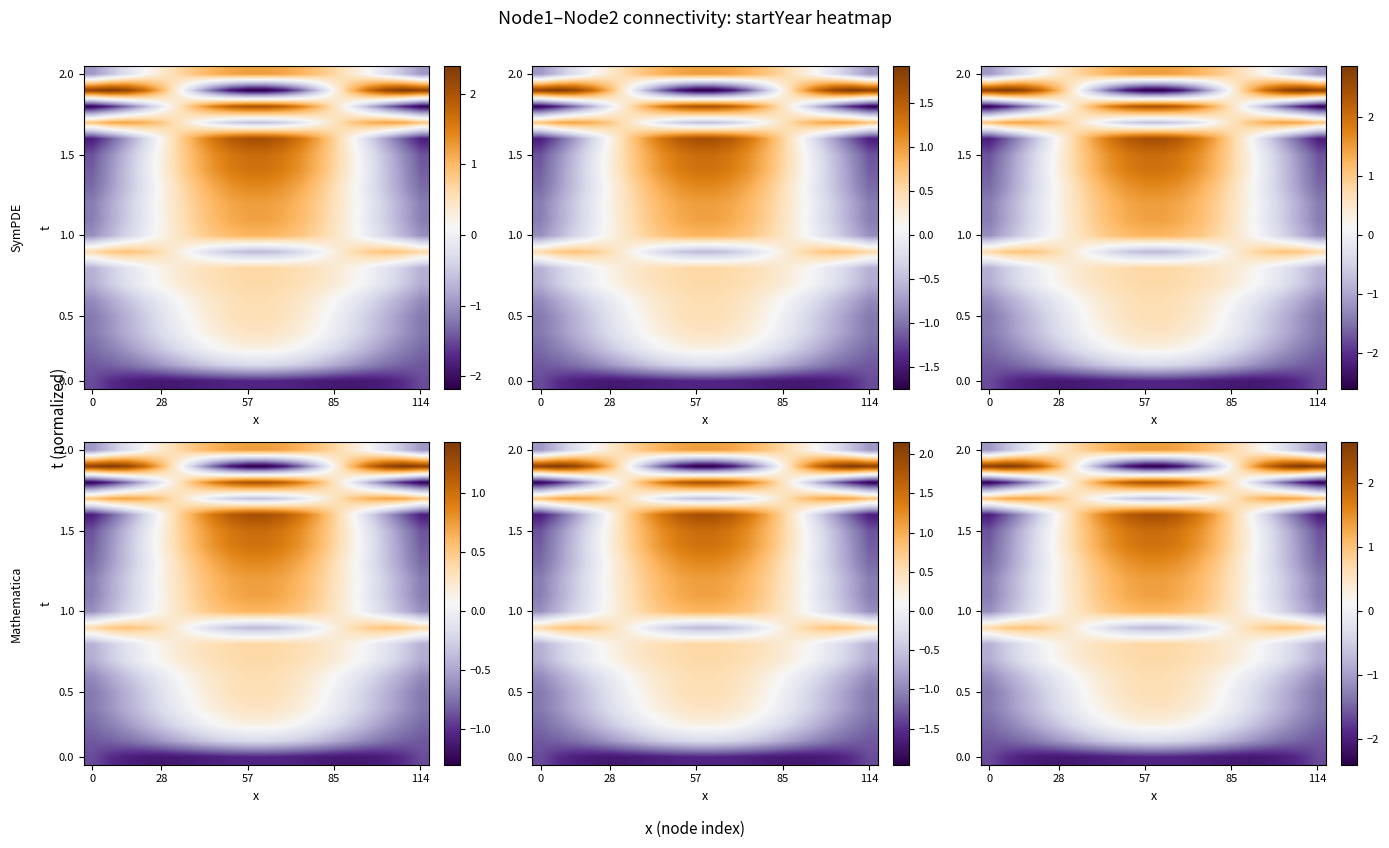

At how many categories does at least one series exceed 0?

20